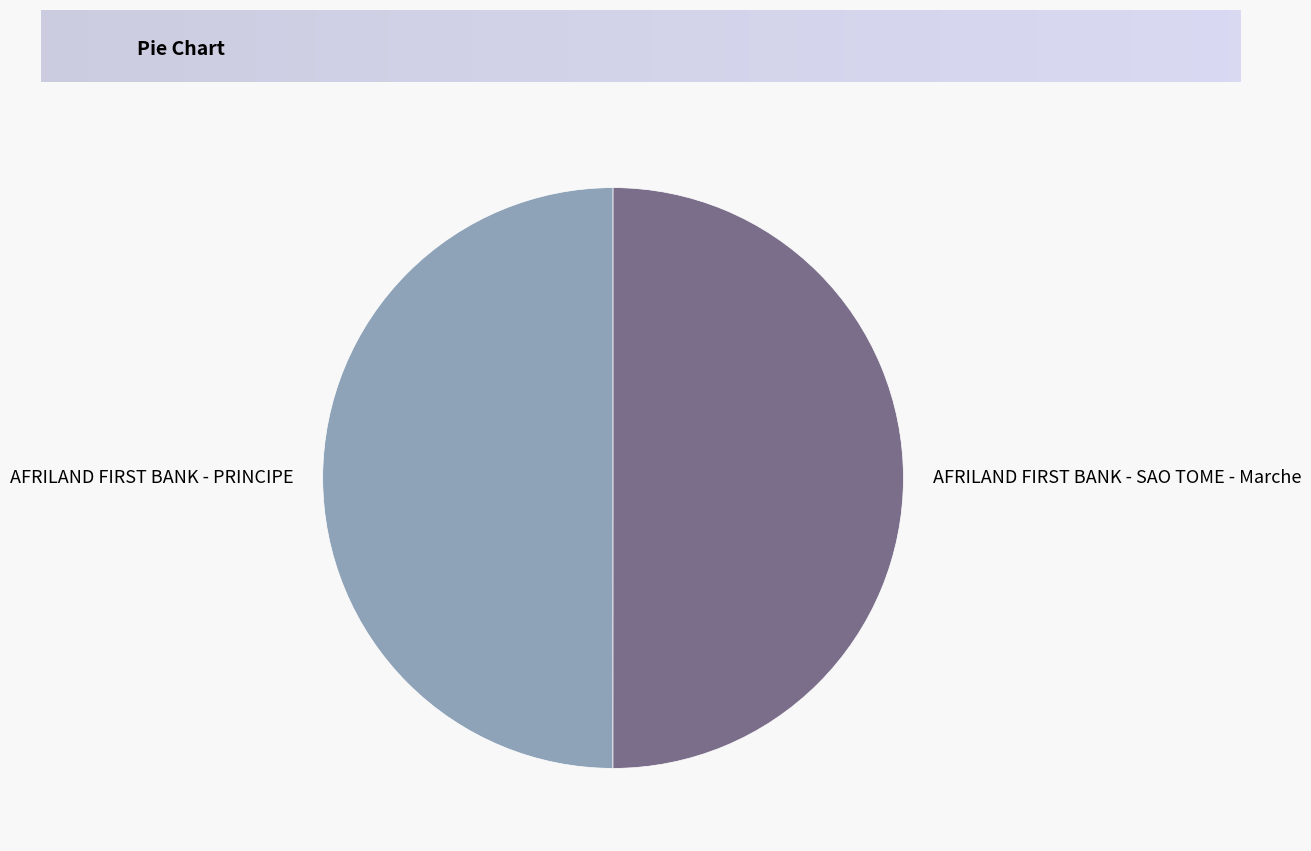

Count the number of slices in the pie.

2